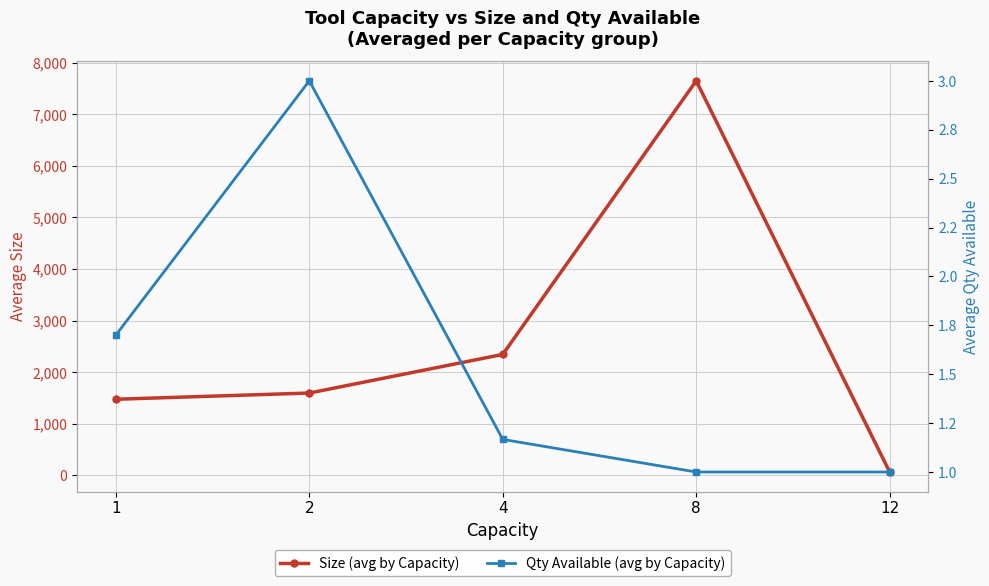

What is the value of the Qty Available (avg by Capacity) point at the 3rd from the left?

1.2